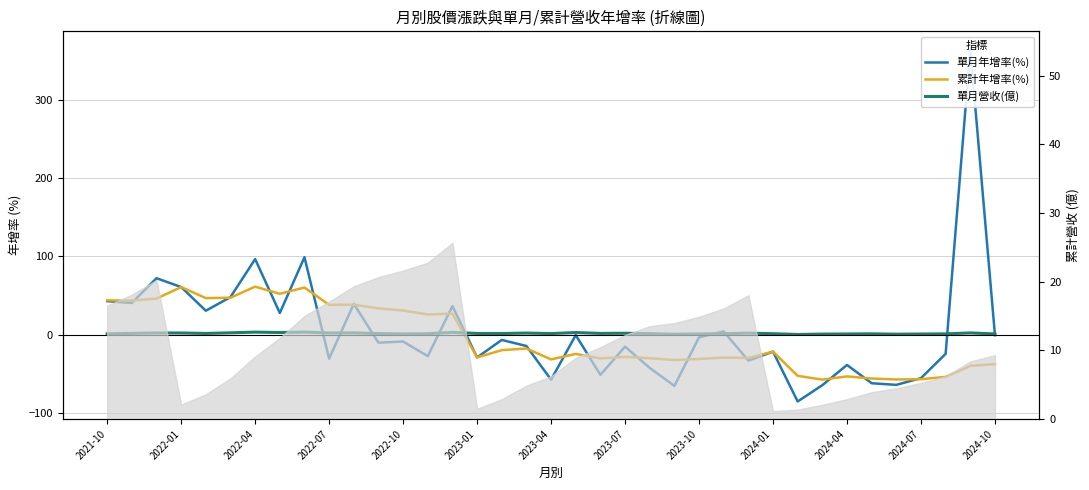

What position from the right is 19?

18